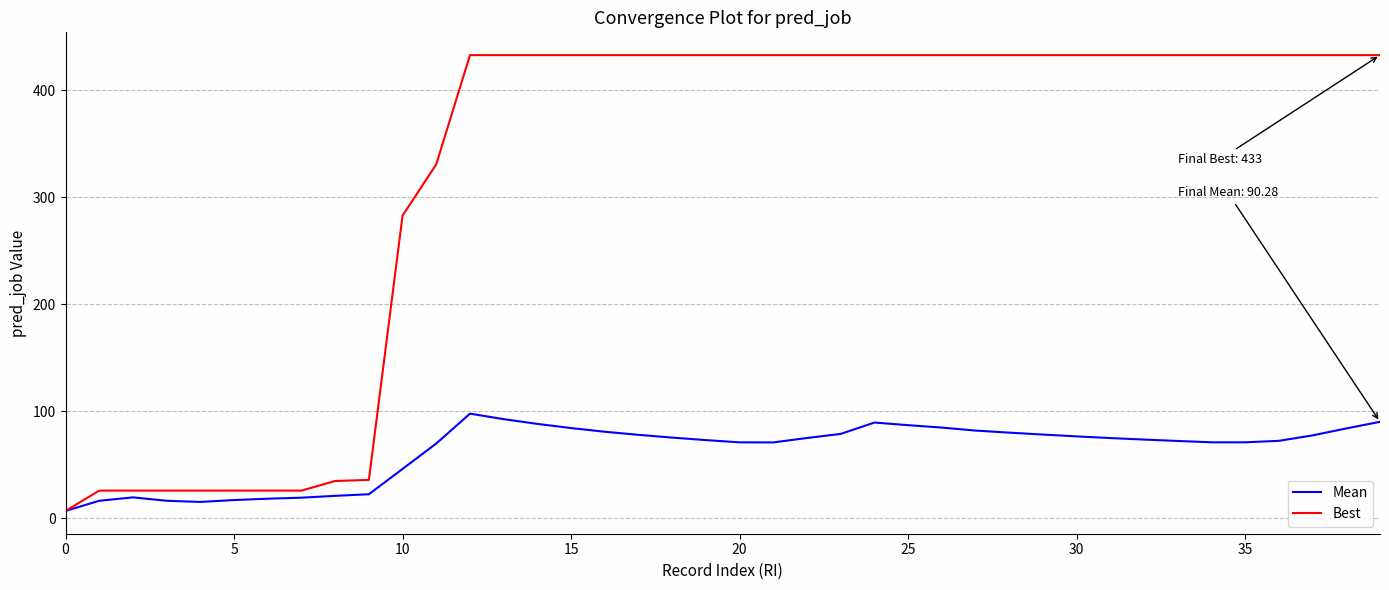

Which series has the largest total across all categories?

Best